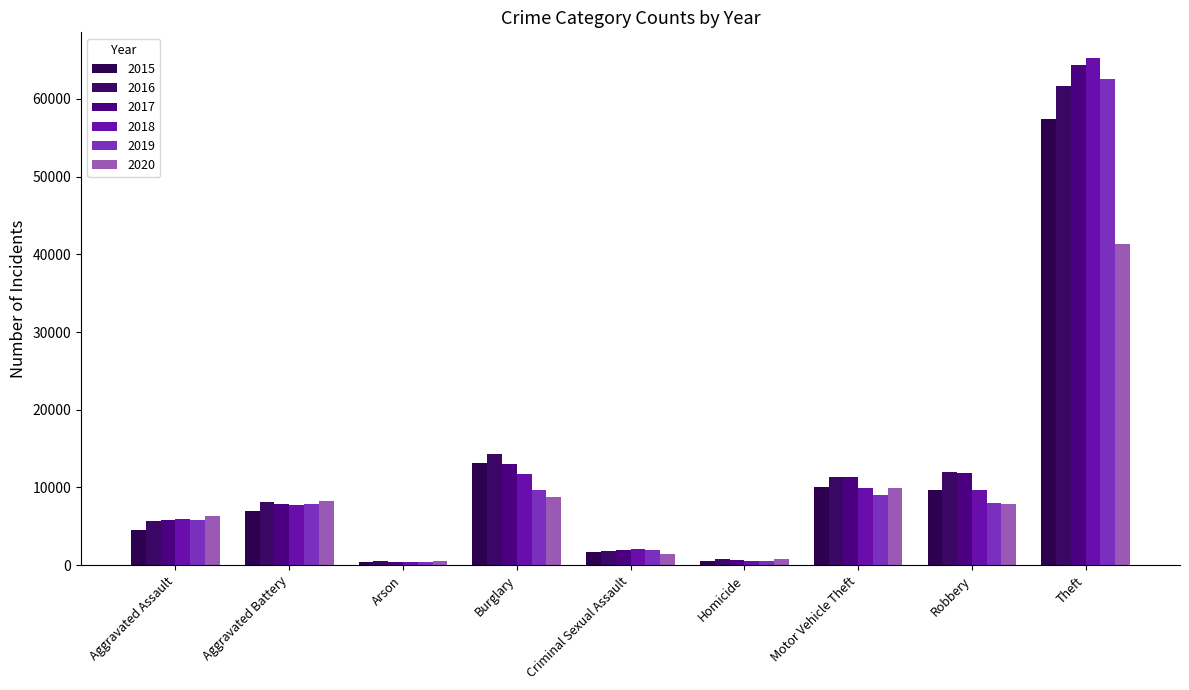

Where does the 2018 series first go above 7735?

Burglary